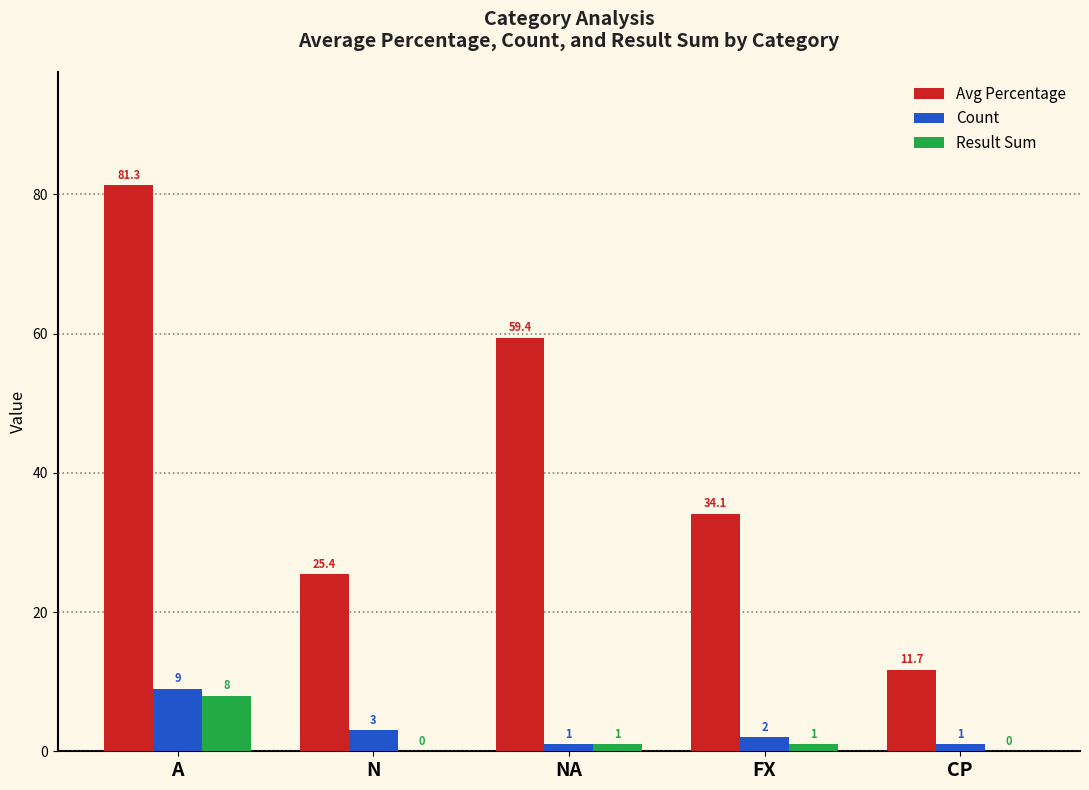

Which label corresponds to the largest value in the chart?

A